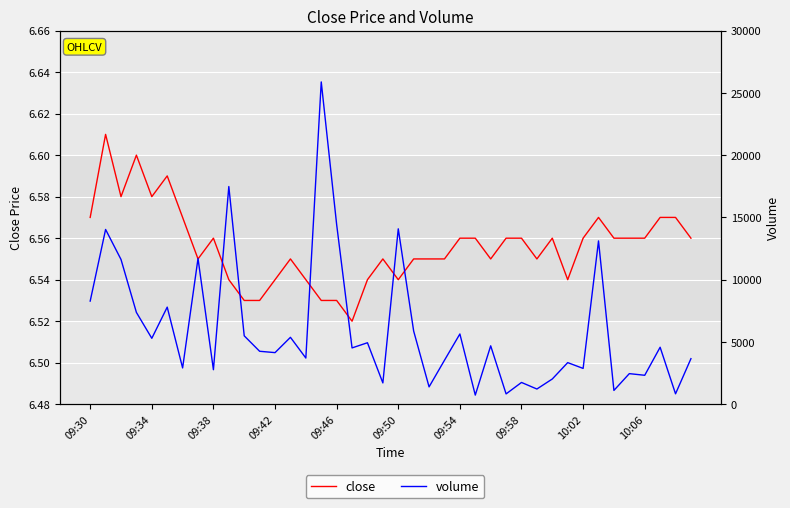

Between 09:38 and 28, which series saw the biggest shift?

volume